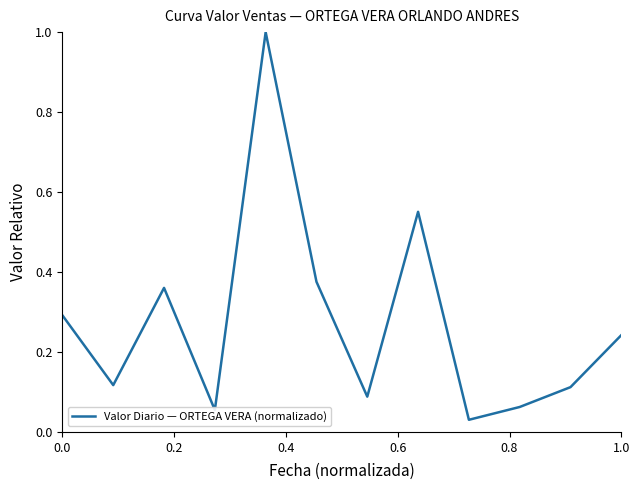

What is the difference between the maximum and minimum values?

1.0